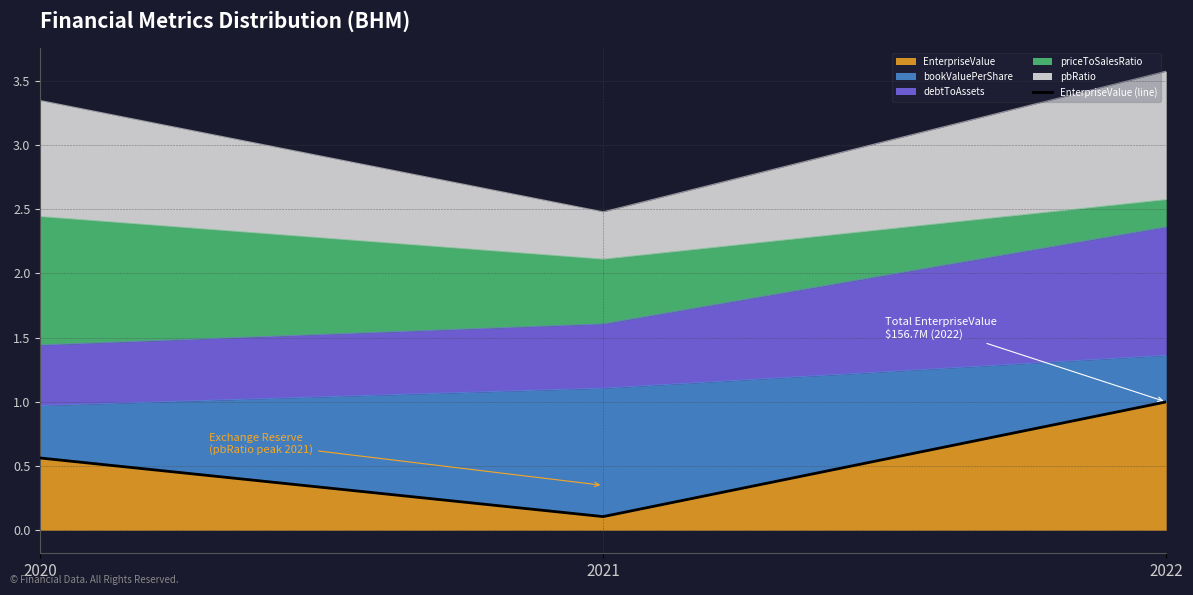

True or false: EnterpriseValue has a value of 1.0 at 2022.

True